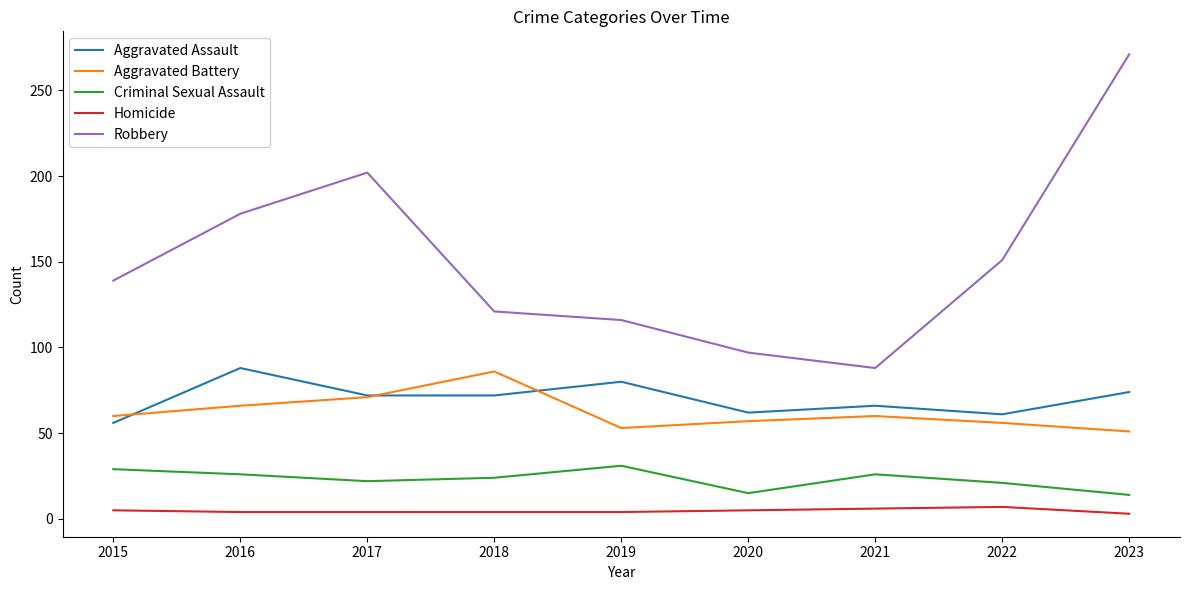

Is the value of Aggravated Assault at 2021 greater than the value of Homicide at 2018?

Yes